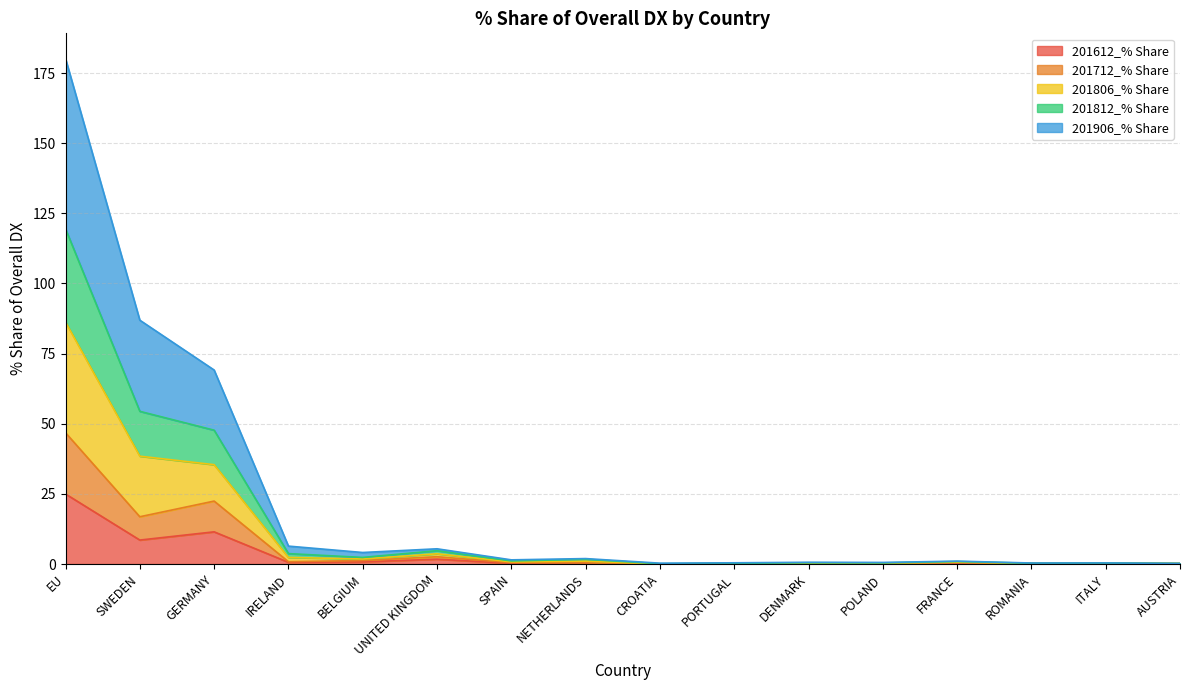

What is the maximum value for 201812_% Share?

119.5